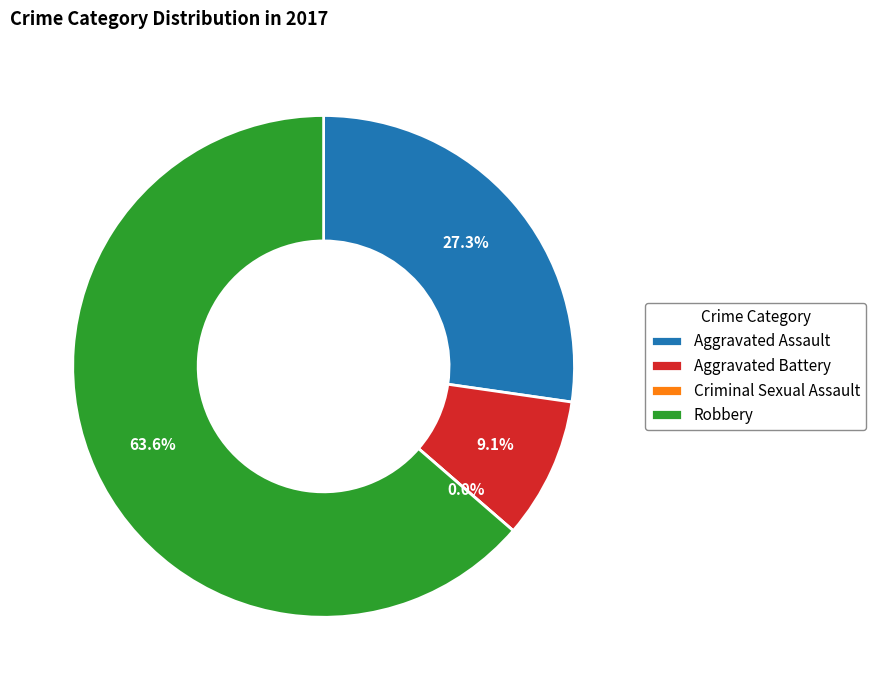

The Aggravated Battery slice represents 9% of the pie. True or false?

True